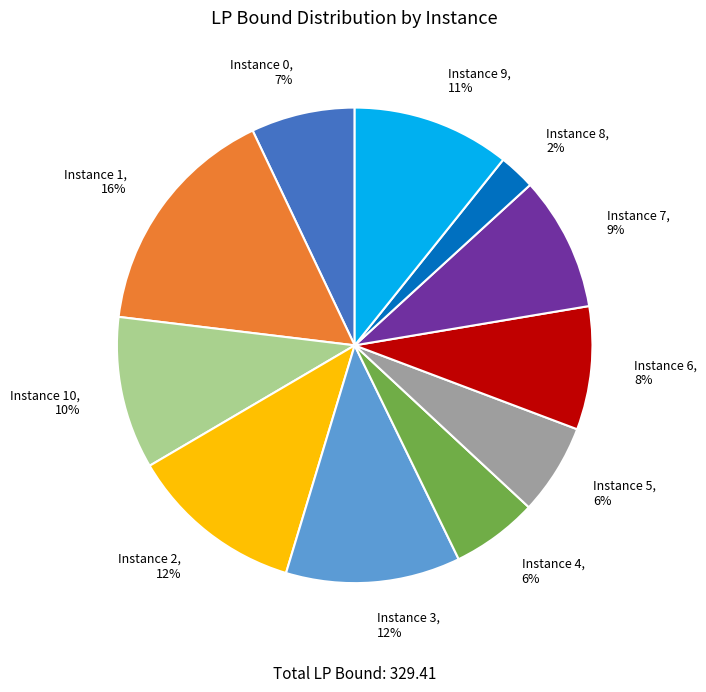

Count the number of slices in the pie.

11